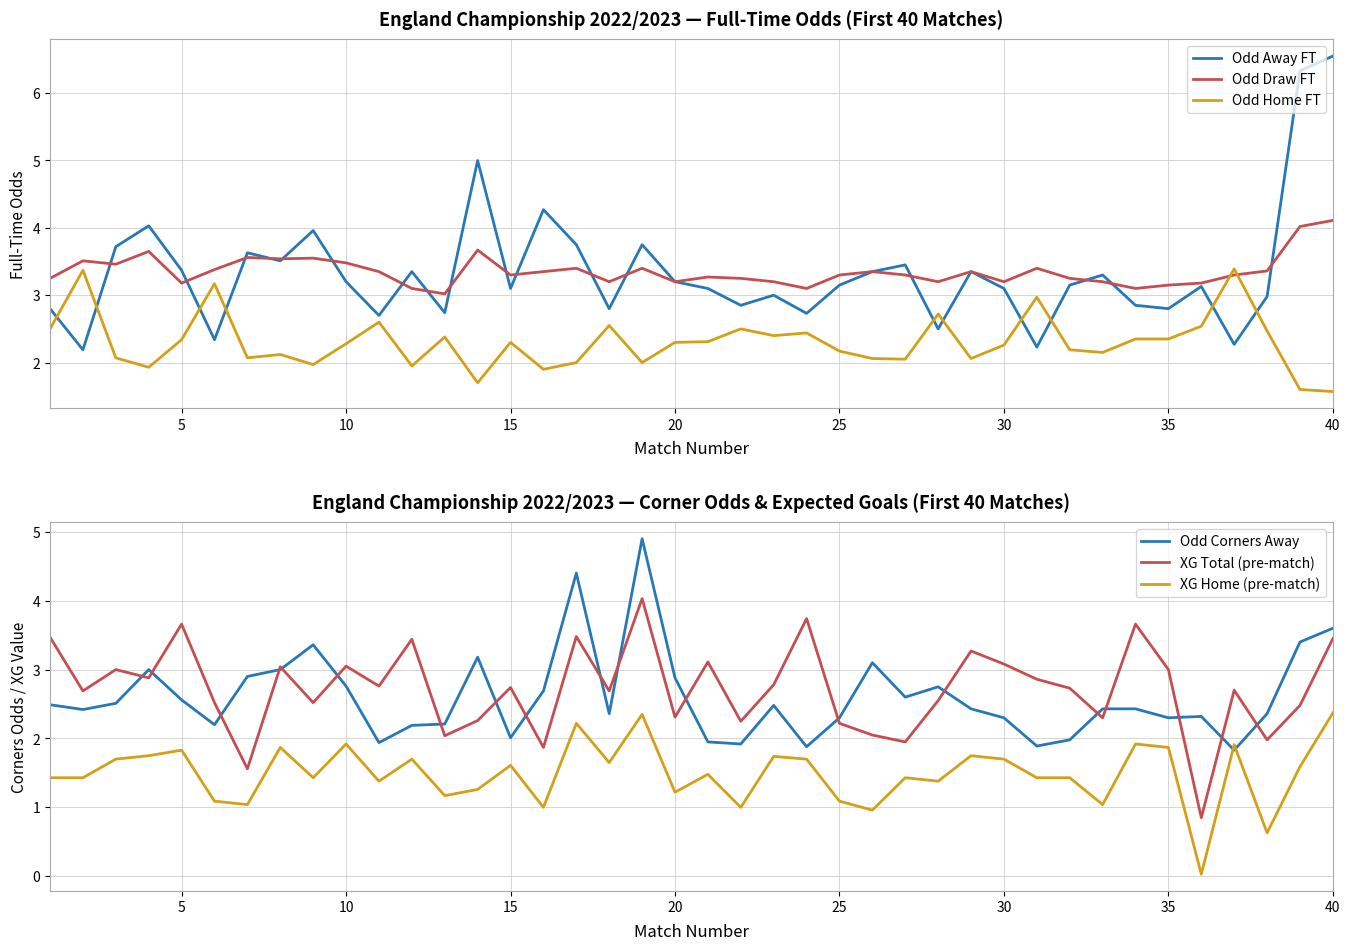

What is the average value of the XG Home (pre-match) series?

1.5